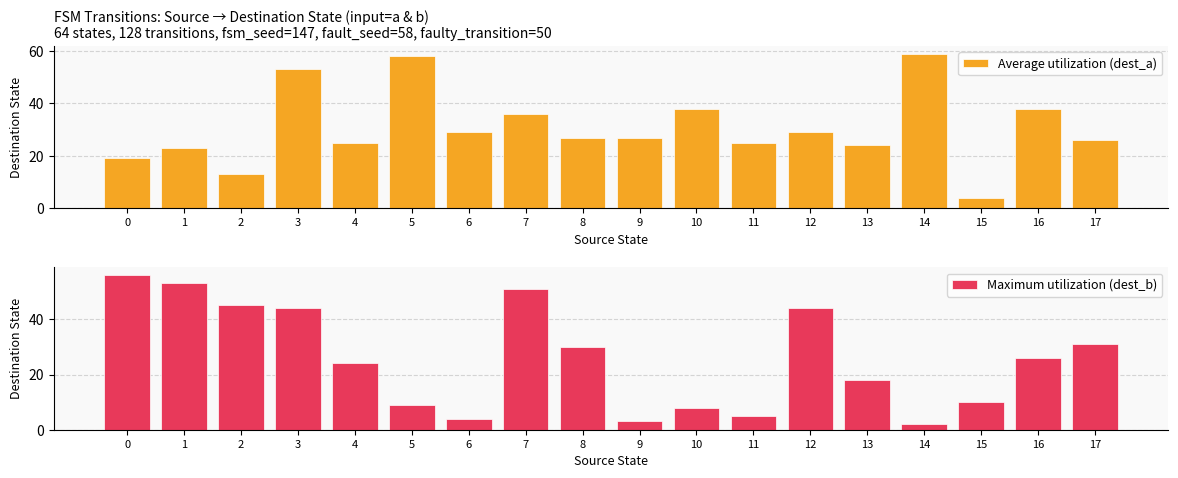

List the series in order of their peak value, lowest first.

Maximum utilization (dest_b), Average utilization (dest_a)